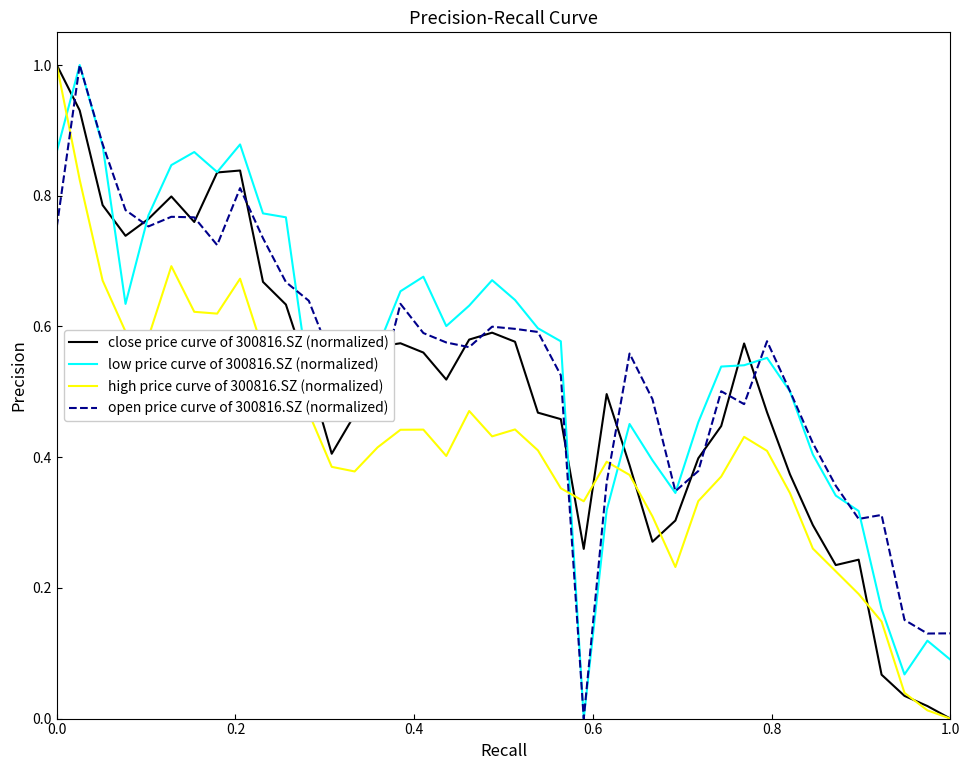

What is the maximum value shown in the chart?

1.0